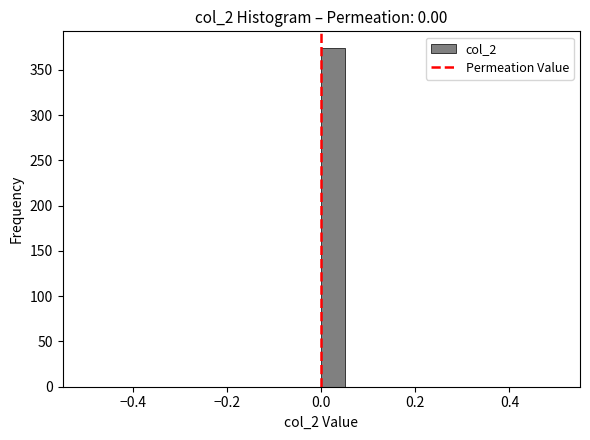

Around what value on the x-axis is the tallest bar? Give the approximate position of its centre, as read against the axis.

0.02